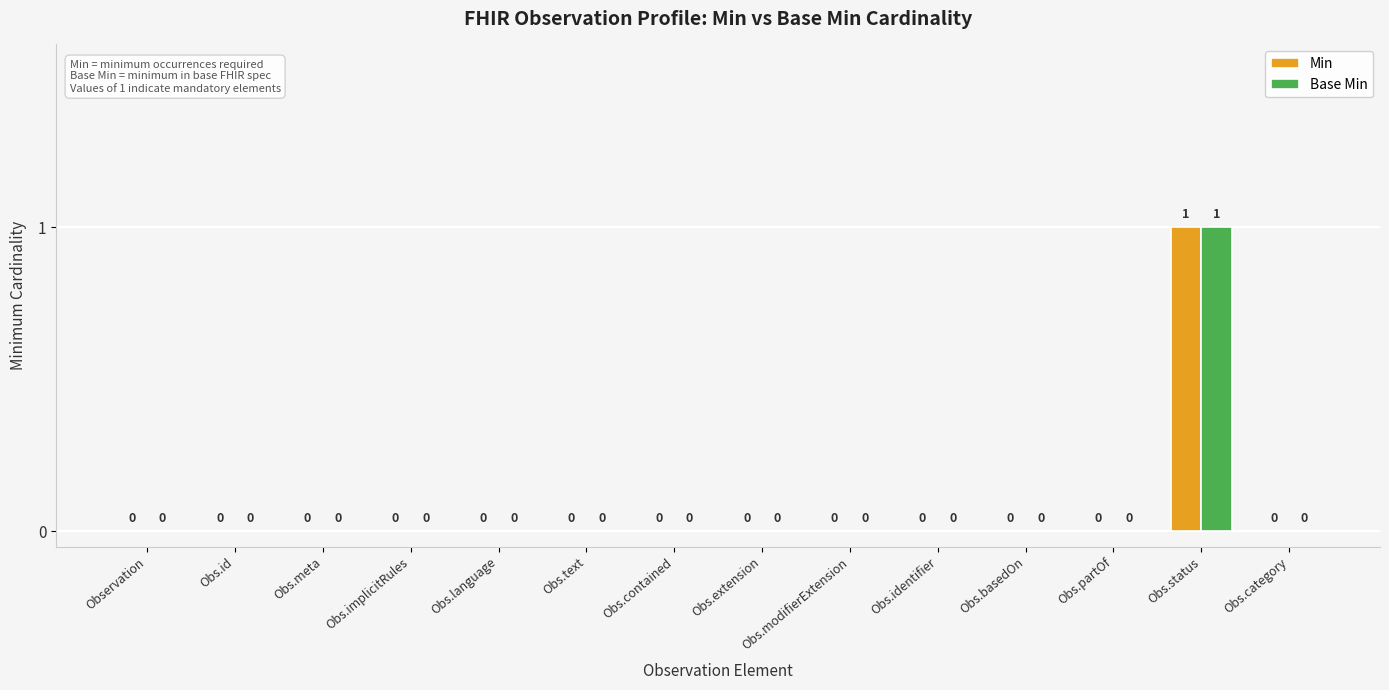

Are the bars horizontal?

No